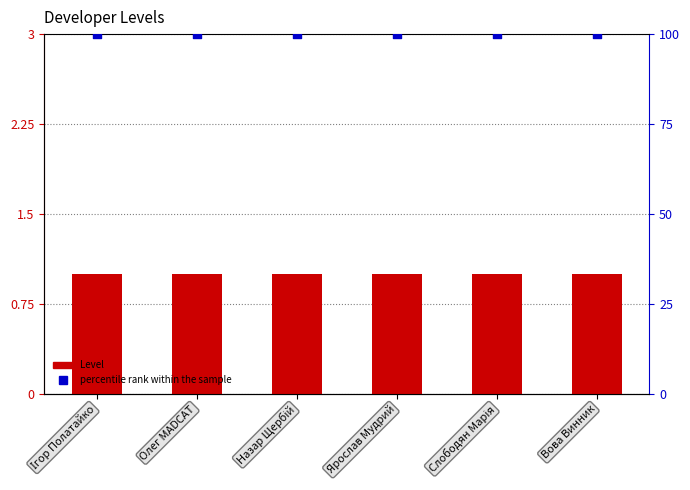

Which series reaches the maximum Y coordinate?

percentile rank within the sample